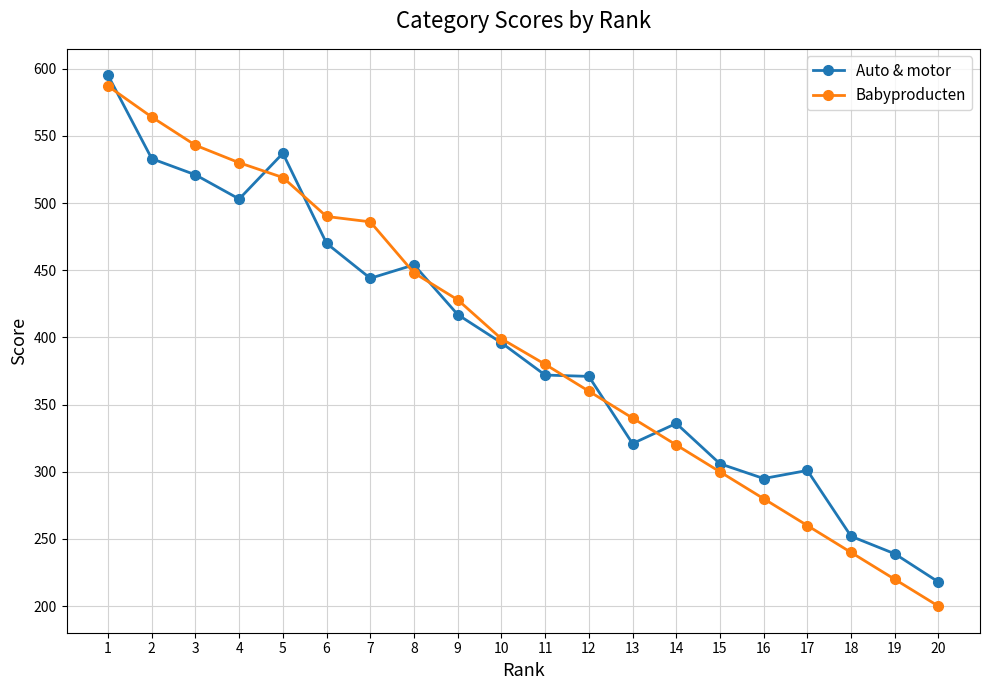

What value does the Auto & motor series have at 18?

252